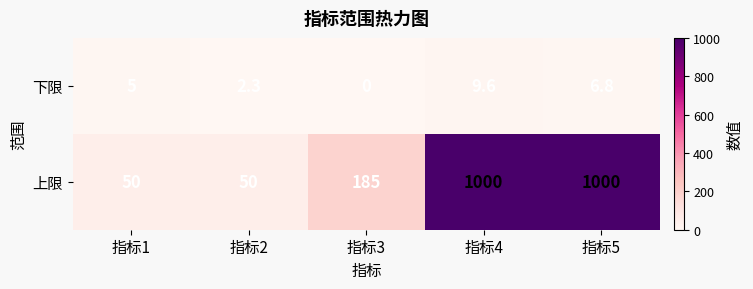

What is the minimum value for 上限?

50.0